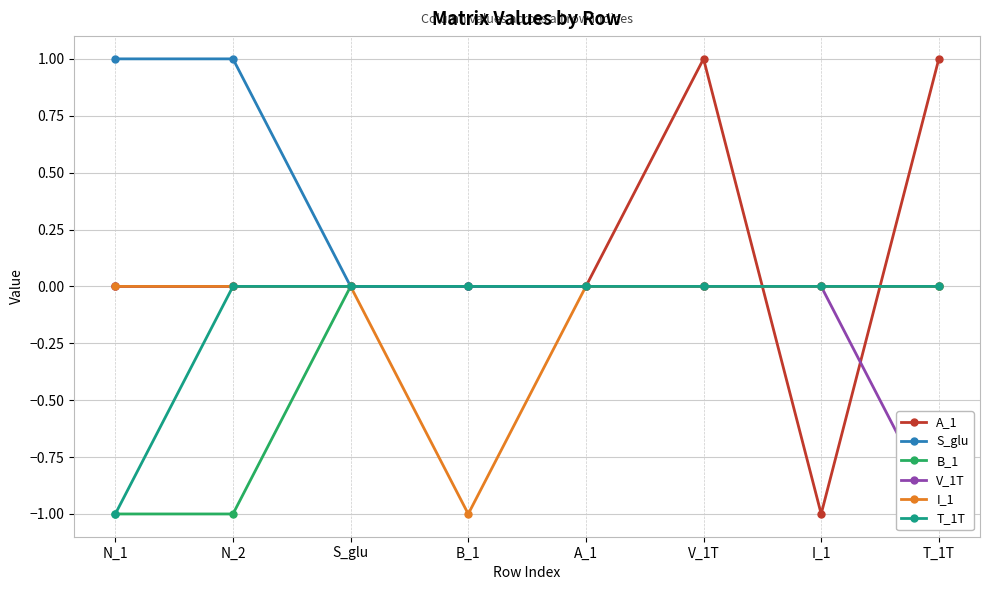

What position from the left is T_1T?

8